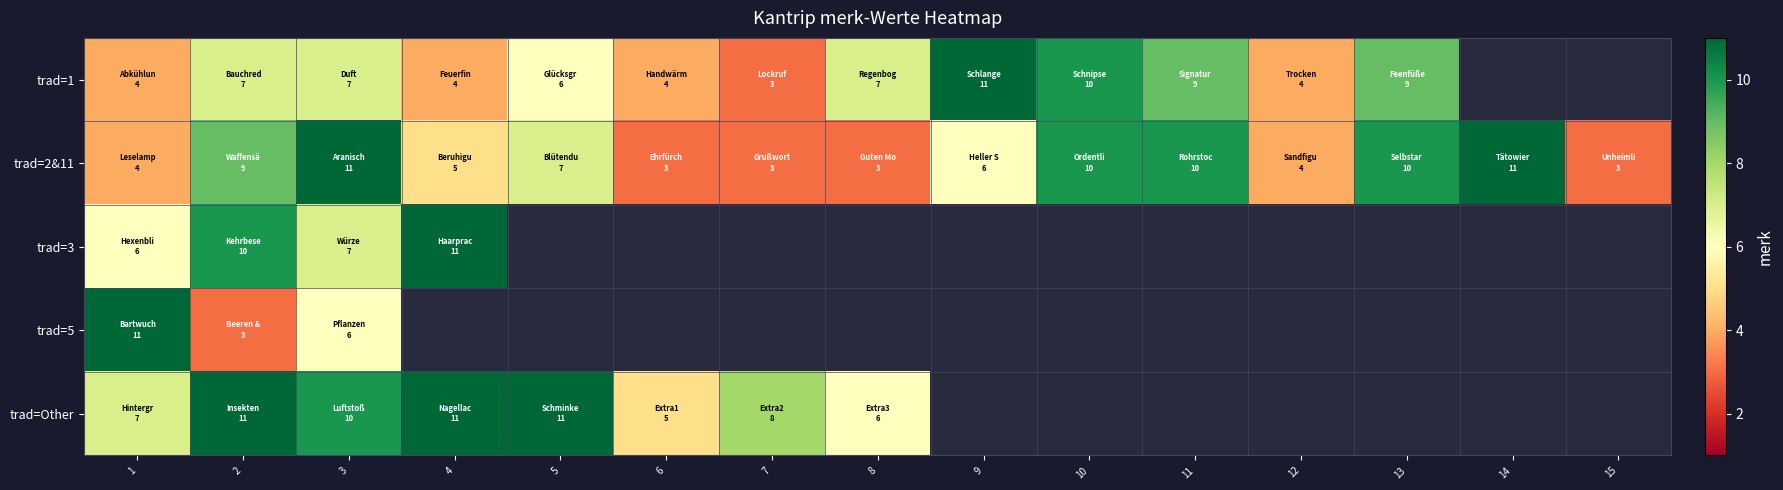

How many values in the trad=1 series exceed 7?

4